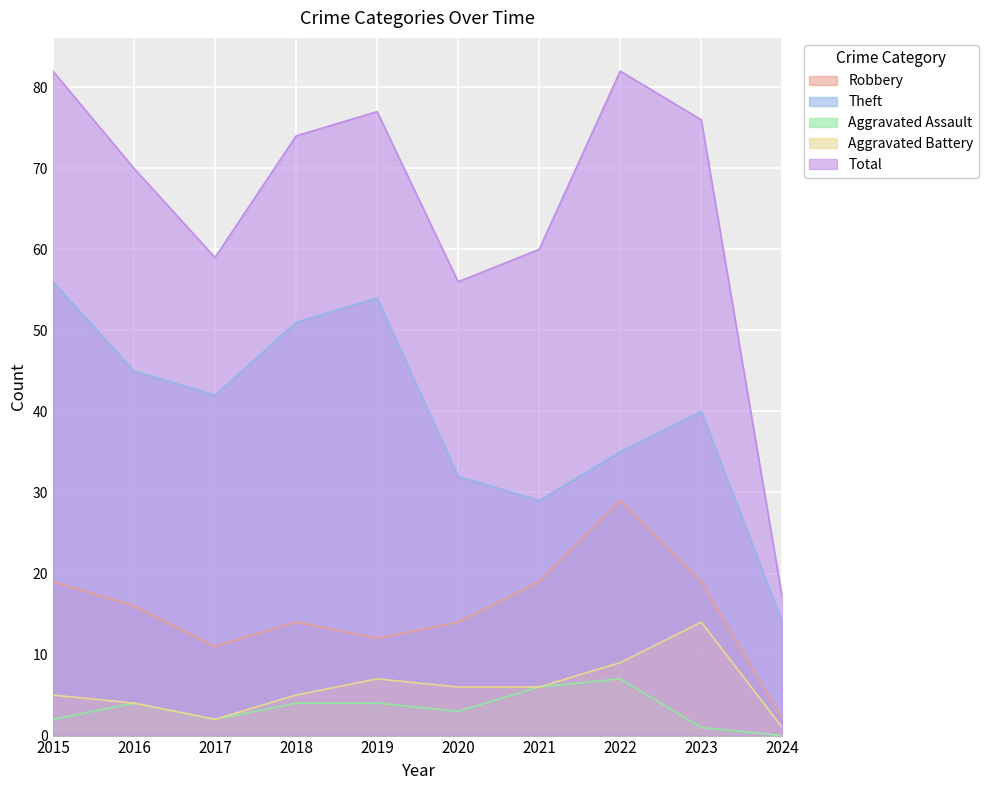

Which series has the largest total across all categories?

Total